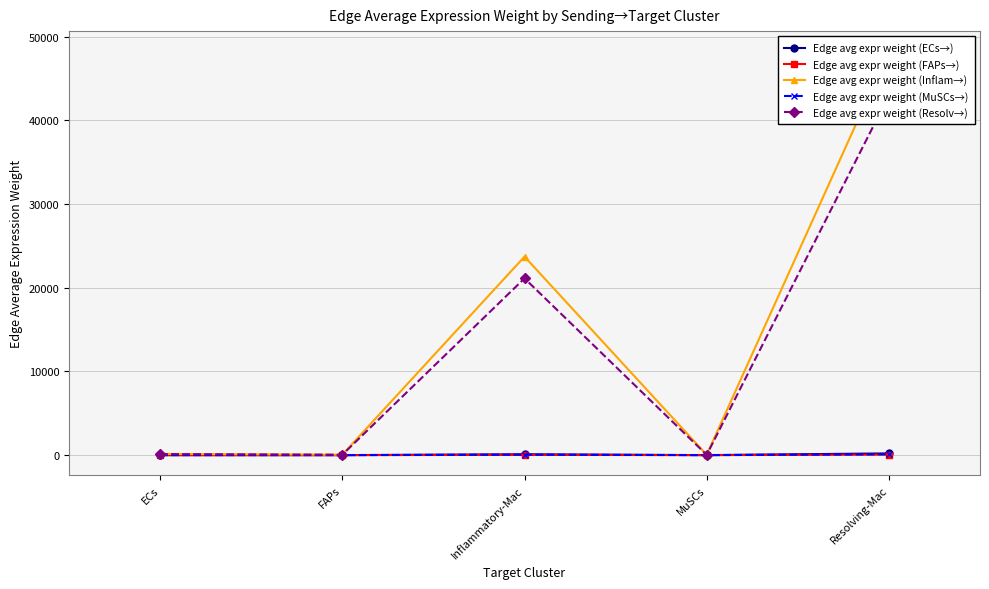

Where is the first local minimum for Edge avg expr weight (Inflam→)?

FAPs